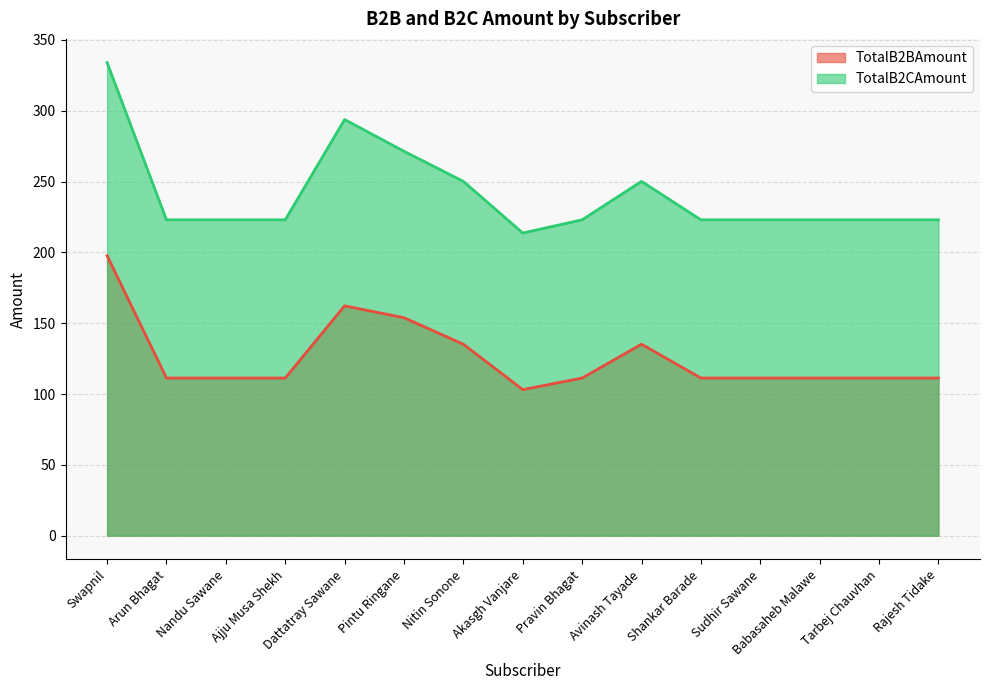

What value does the TotalB2CAmount series have at Dattatray Sawane?

293.8